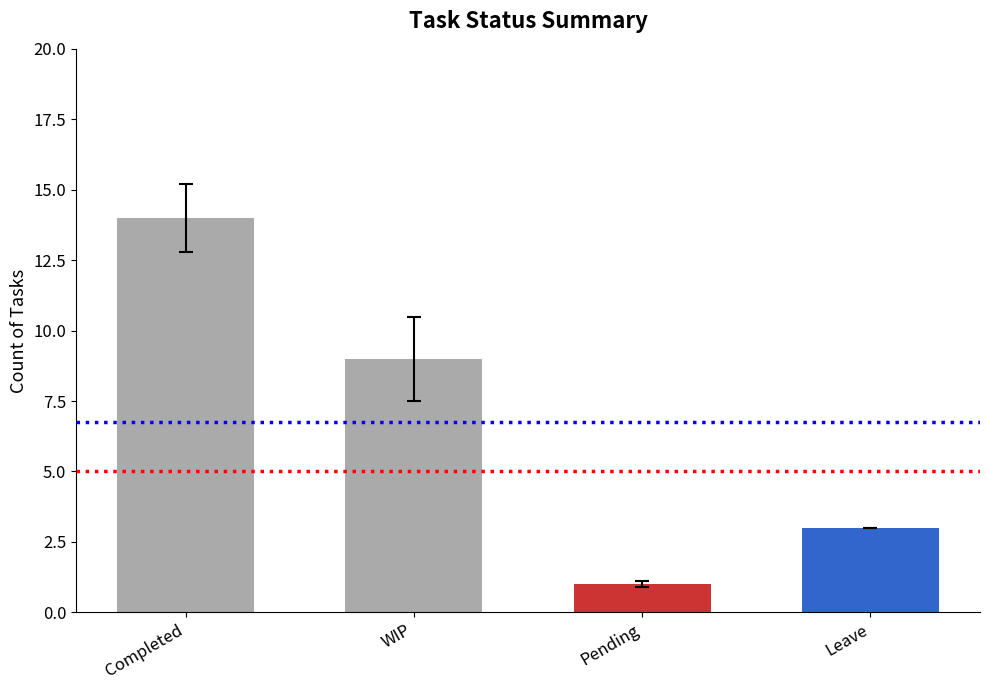

Reading right to left, list all the values displayed in this chart.

Leave=3	Pending=1	WIP=9	Completed=14